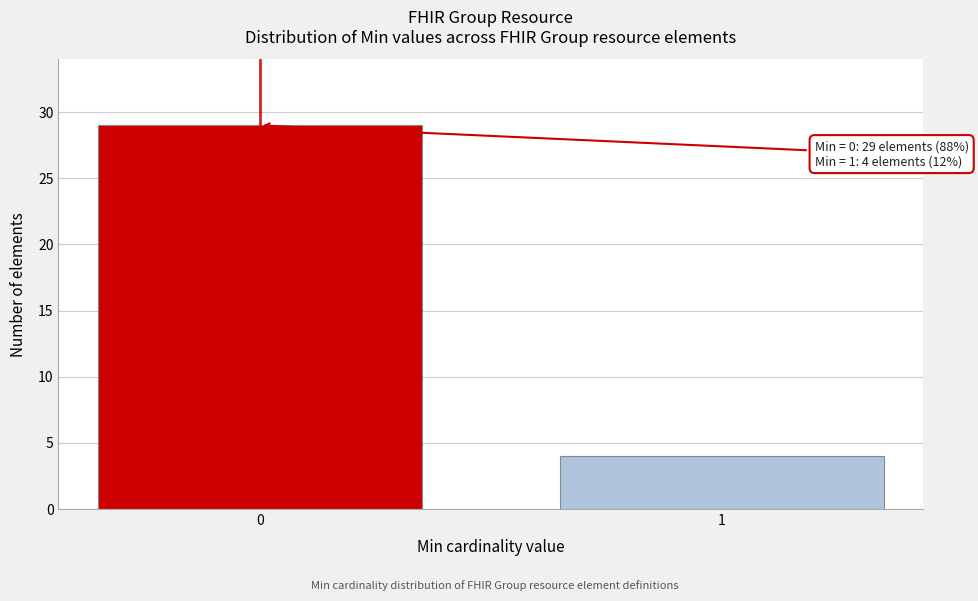

Reading left to right, extract all data points from this chart.

0=29	1=4